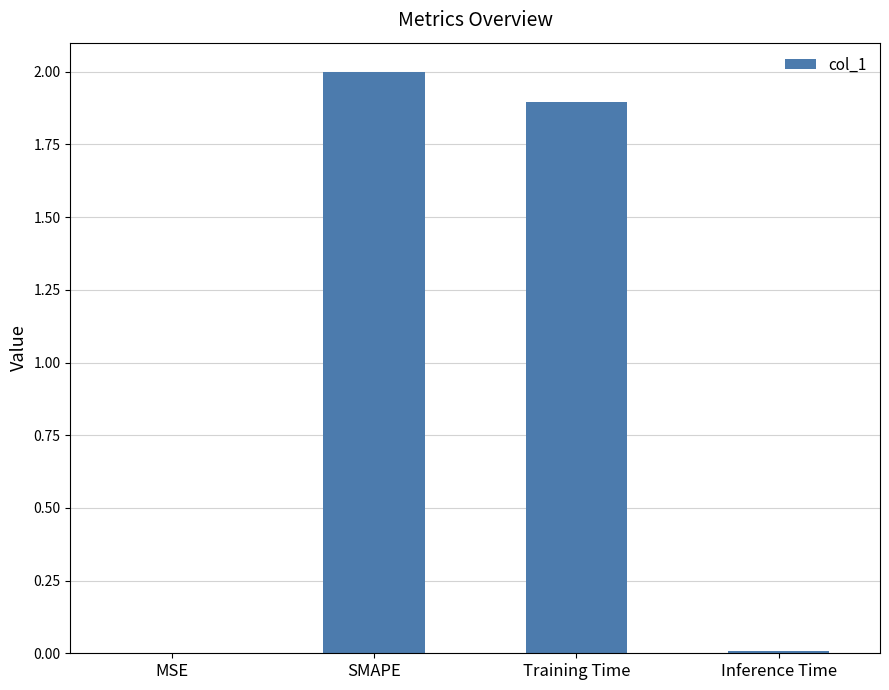

At which label is the value closest to 1?

Training Time